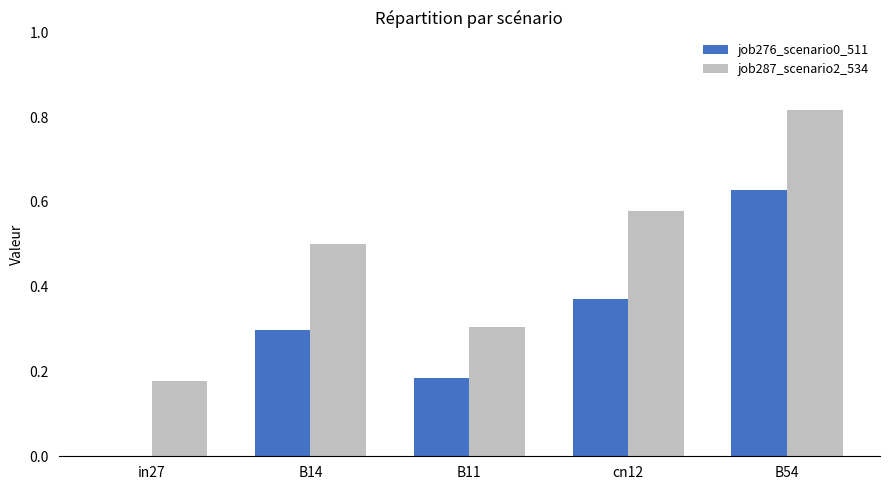

Where is job276_scenario0_511 nearest to the value 0?

in27